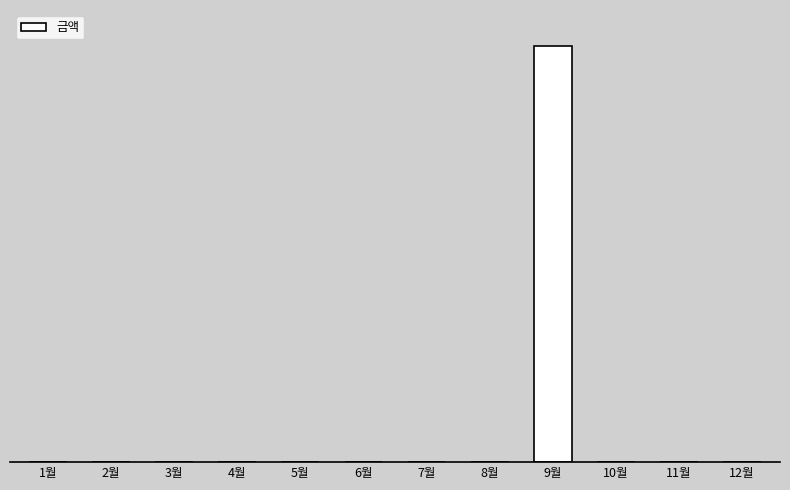

Rank the categories by value from lowest to highest.

1월, 2월, 3월, 4월, 5월, 6월, 7월, 8월, 10월, 11월, 12월, 9월